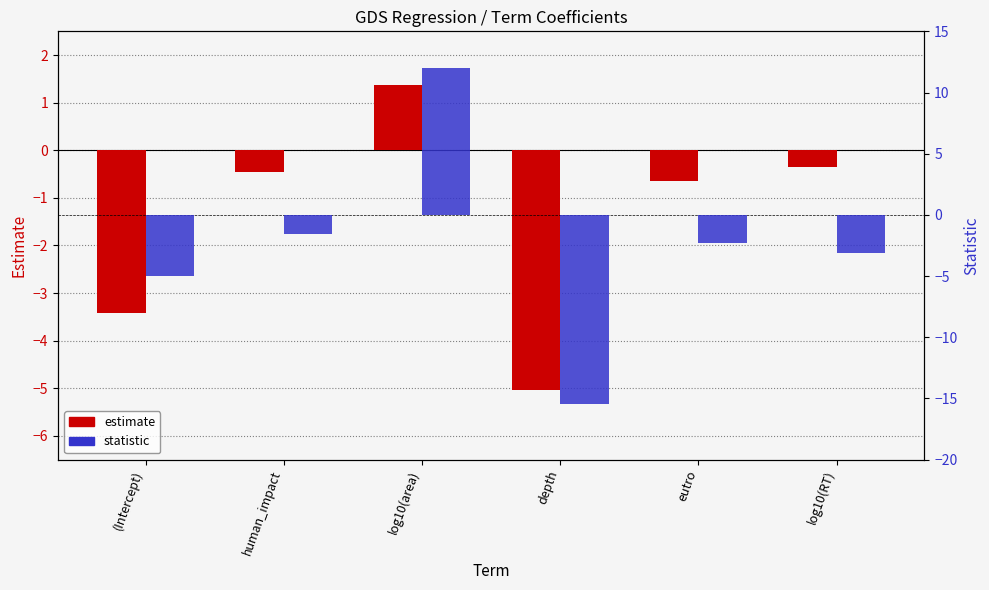

Reading left to right, list all the values displayed in this chart.

estimate: (Intercept)=-3.4	human_impact=-0.5	log10(area)=1.4	depth=-5.0	eutro=-0.6	log10(RT)=-0.4
statistic: (Intercept)=-5.0	human_impact=-1.5	log10(area)=12.0	depth=-15.5	eutro=-2.3	log10(RT)=-3.1